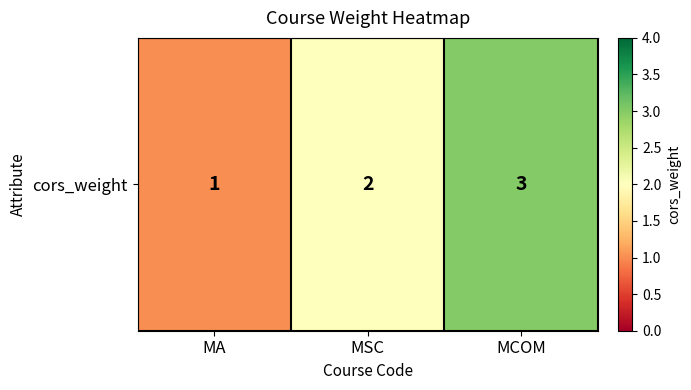

Rank the categories by value from lowest to highest.

MA, MSC, MCOM